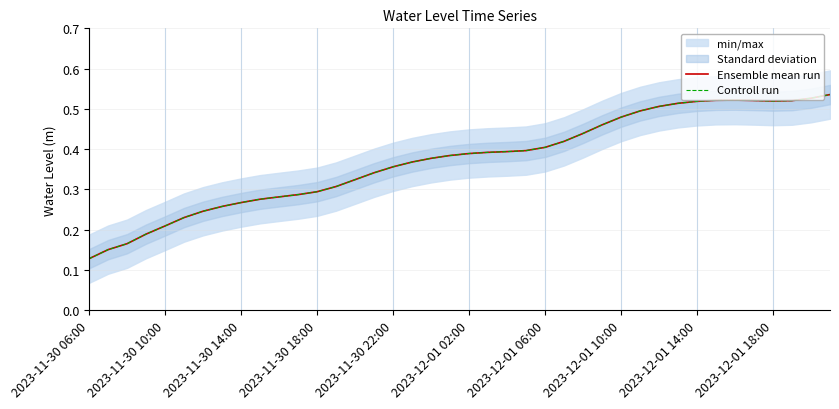

What is the difference between the maximum and second lowest values in the Controll run series?

0.4